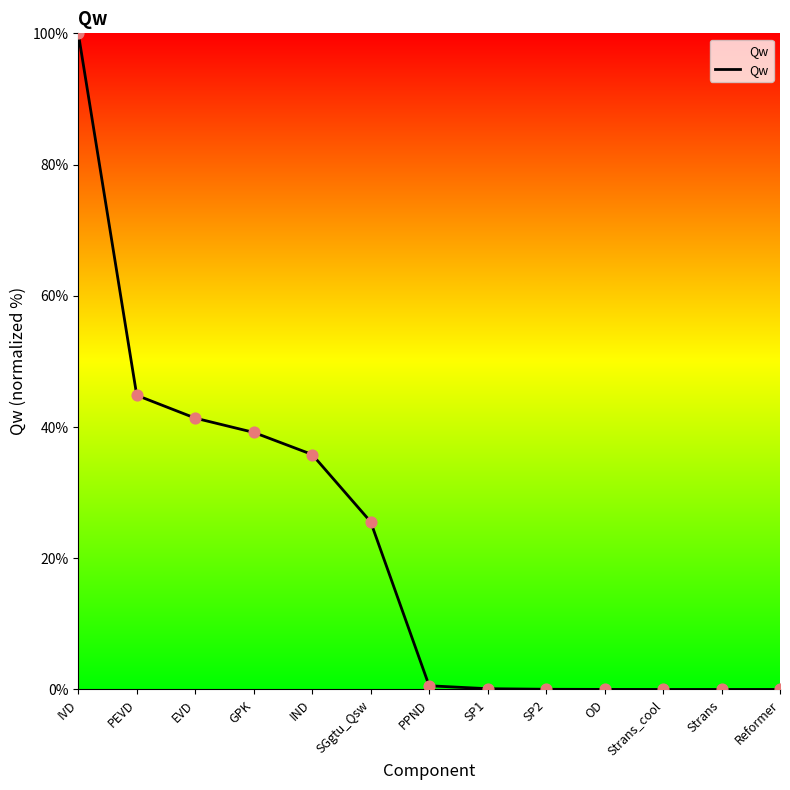

Between IND and Strans_cool, which is larger?

IND